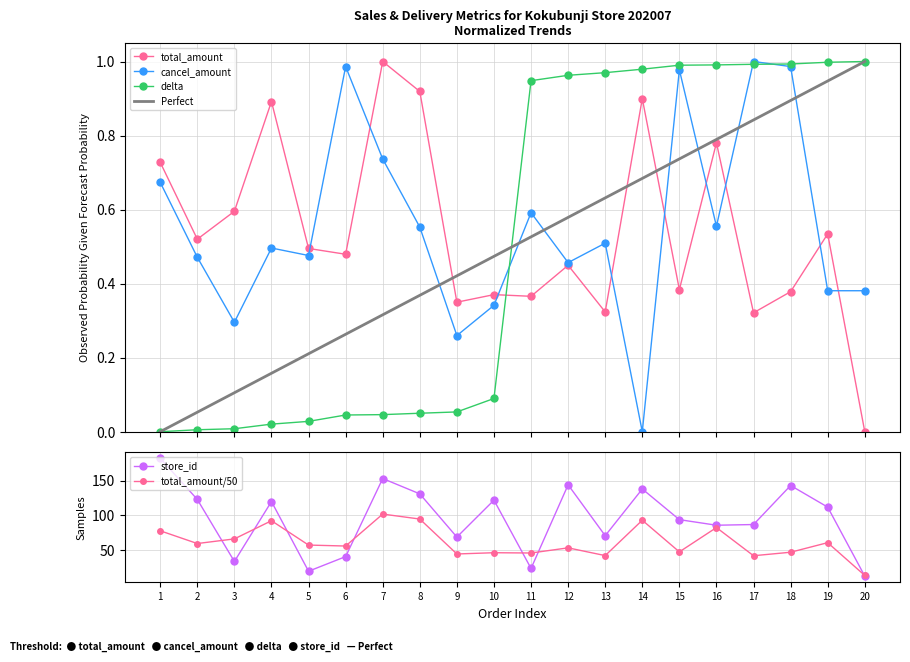

What is the value of the cancel_amount point at the 9th from the left?

0.3